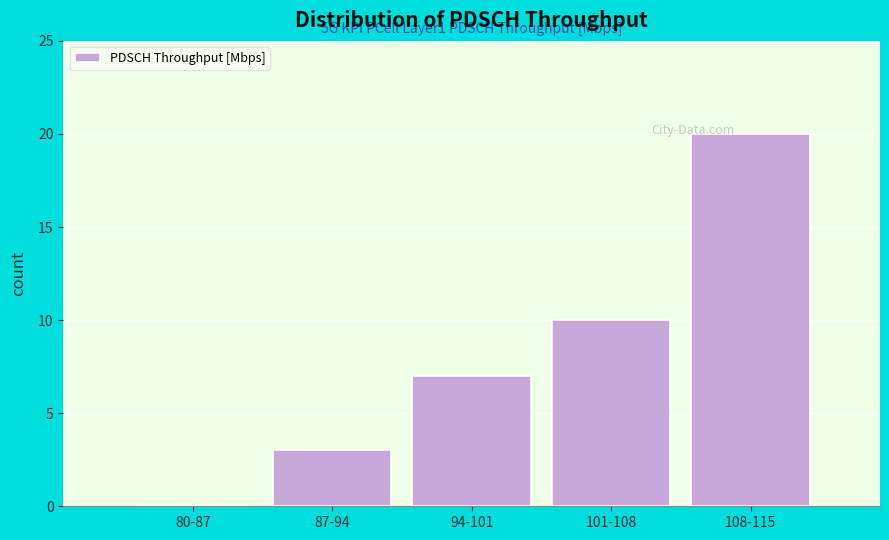

Reading left to right, list all the values displayed in this chart.

80-87=0	87-94=3	94-101=7	101-108=10	108-115=20